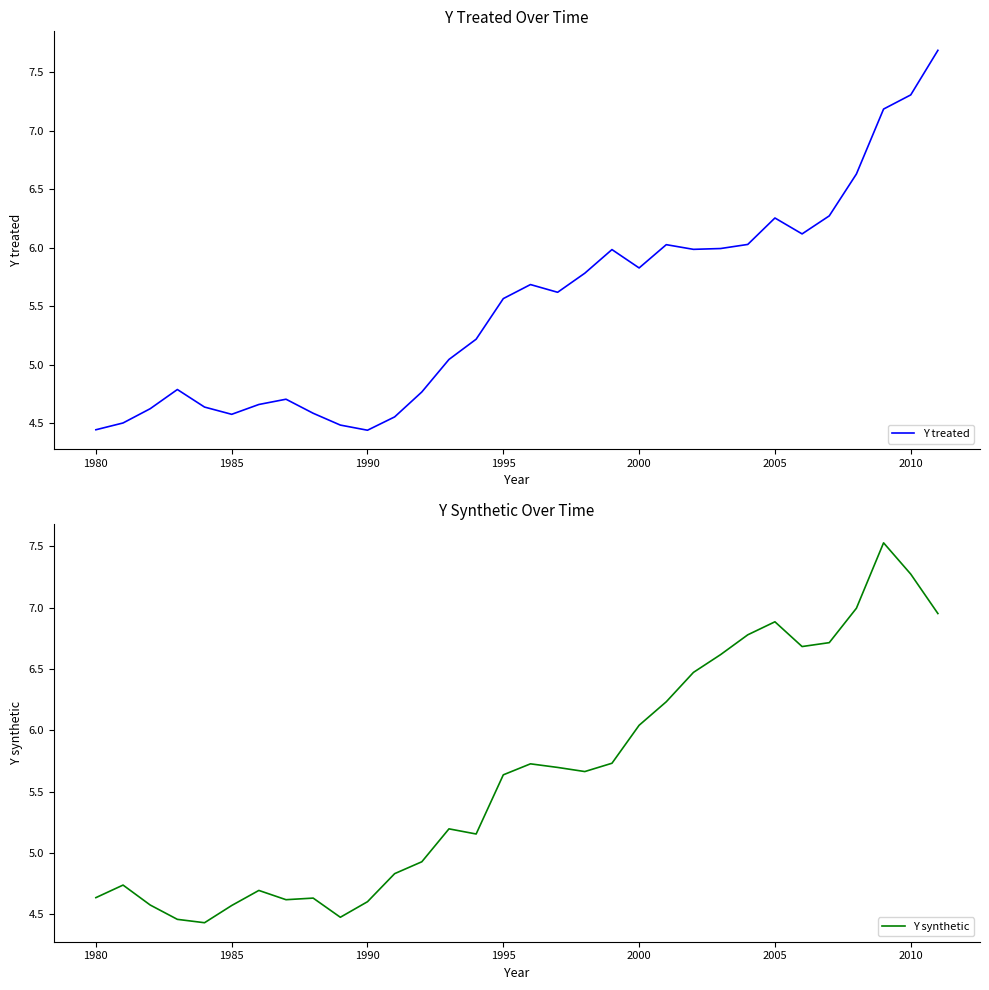

The Y synthetic series shows 3.1 at 2010. True or false?

False